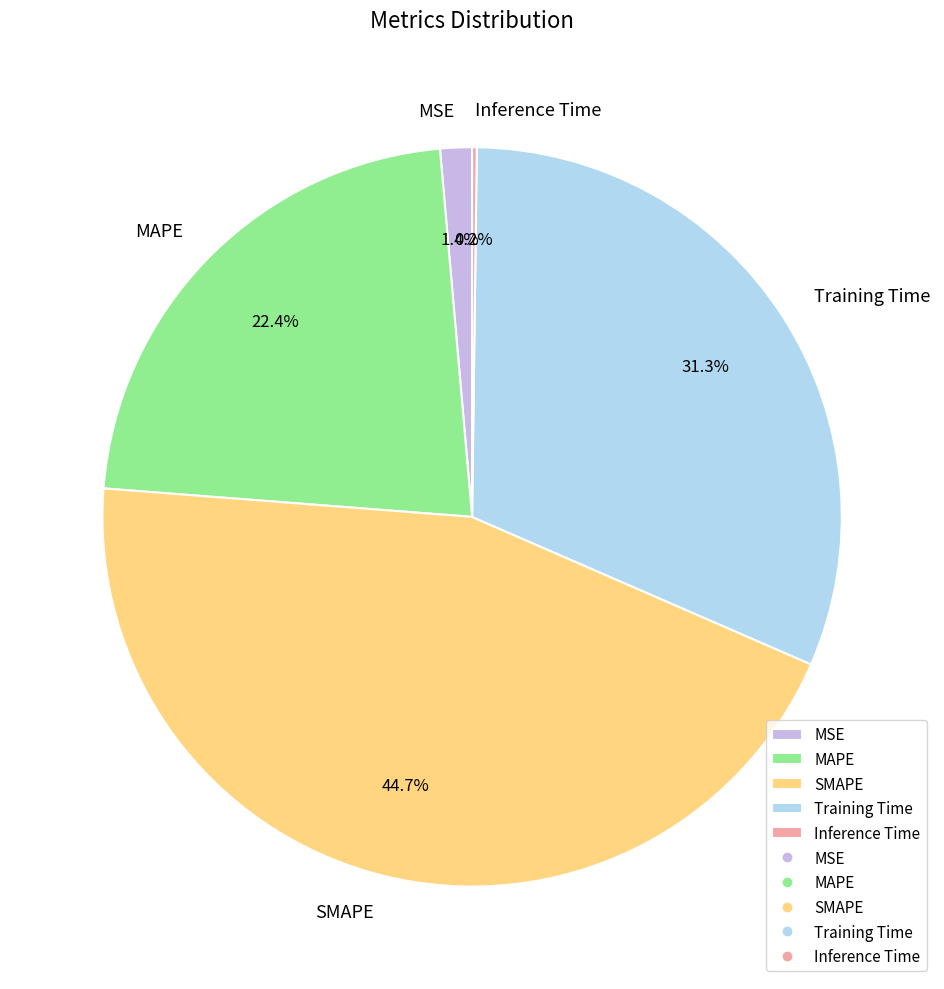

Is it true that MSE is 14% of the pie?

False